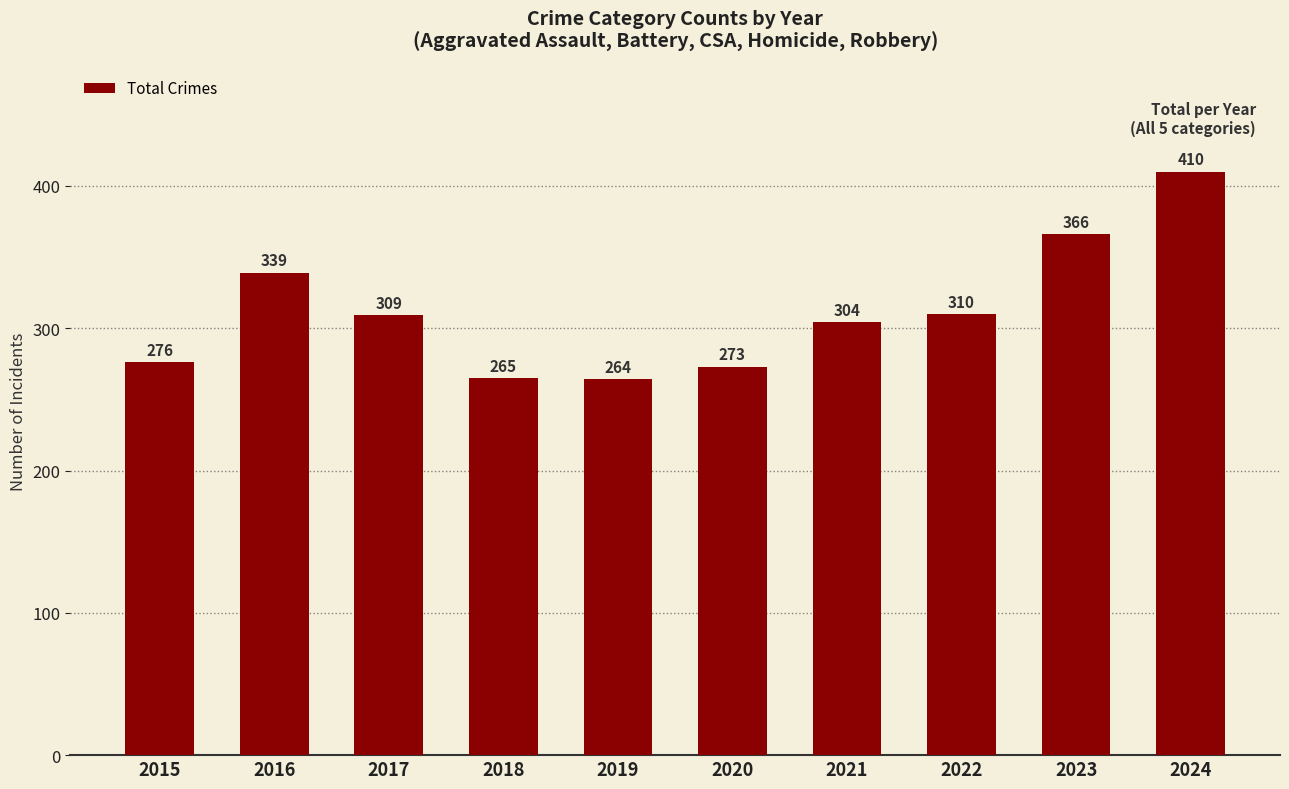

List the labels in order of value, largest first.

2024, 2023, 2016, 2022, 2017, 2021, 2015, 2020, 2018, 2019